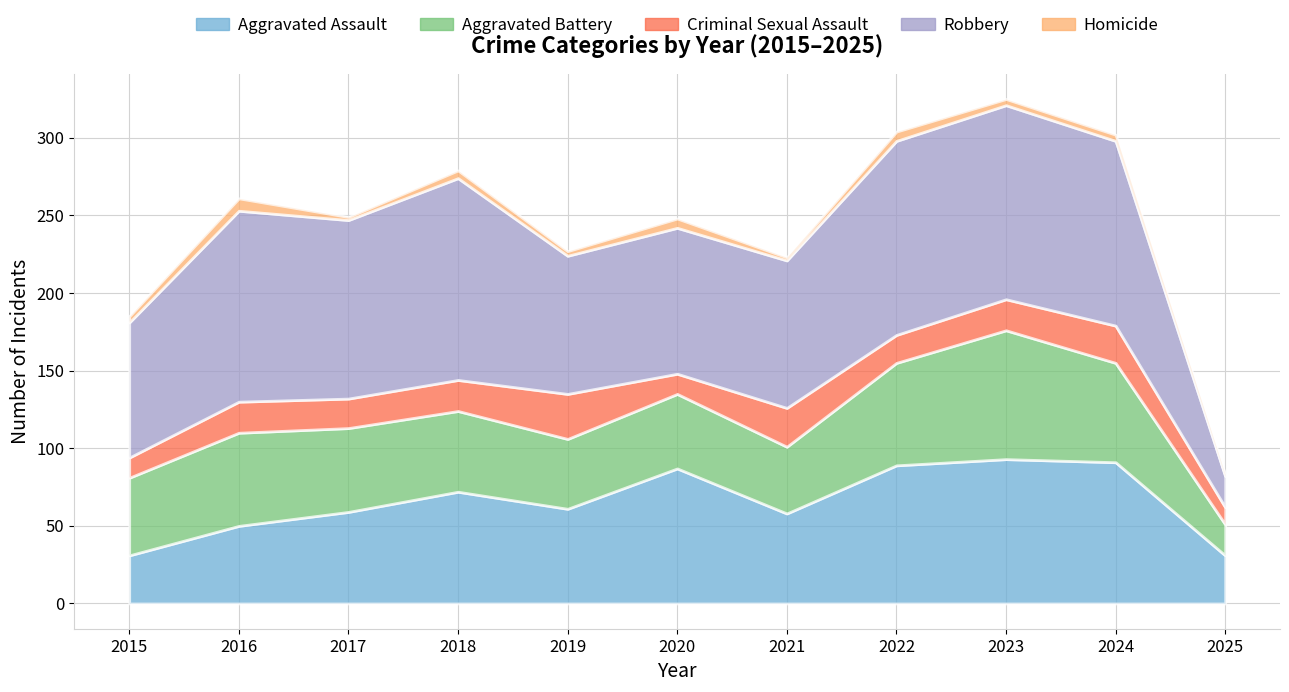

Where is Aggravated Assault nearest to the value 62?

2019